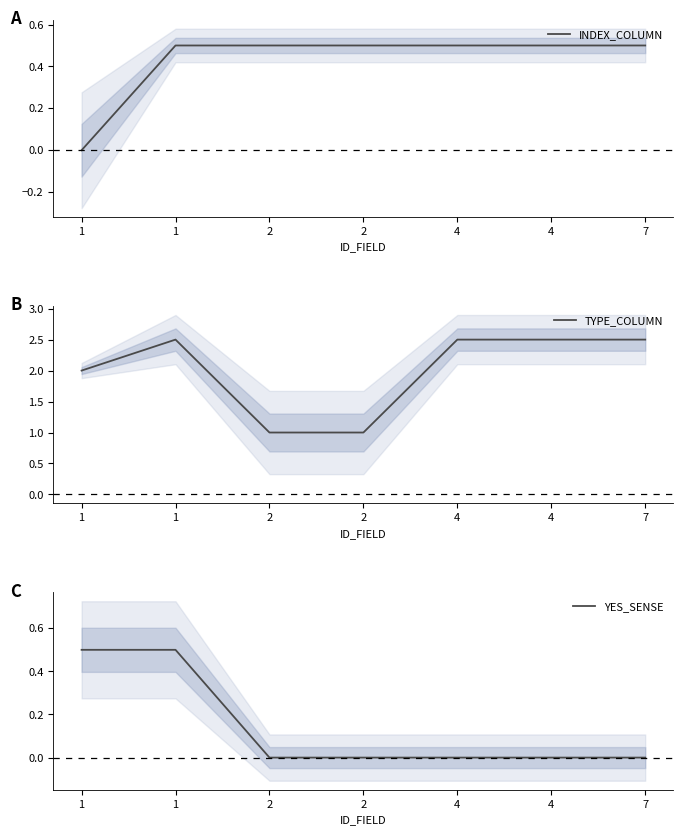

True or false: TYPE_COLUMN has more than 0 points higher than both neighbors.

True